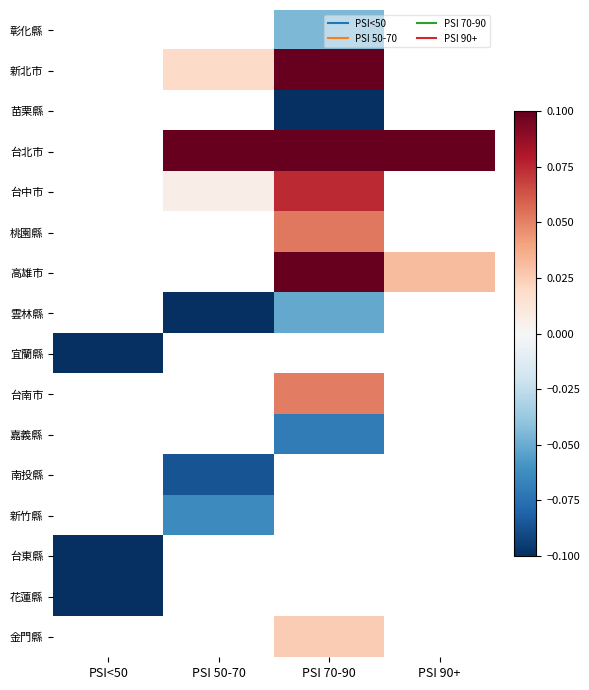

The value of 雲林縣 at PSI 70-90 is -0.0. True or false?

False